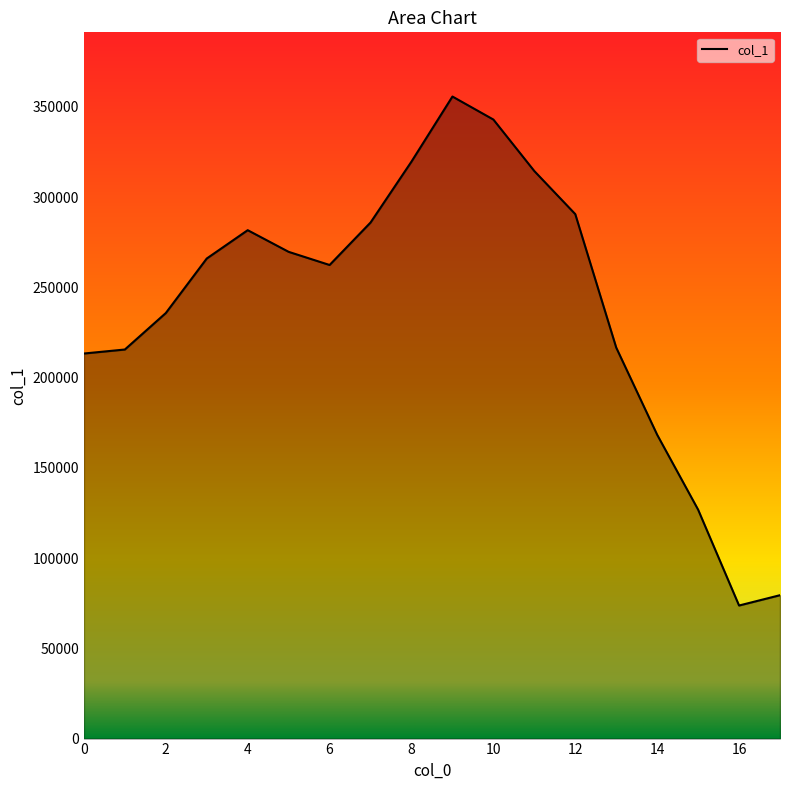

How many lines are shown in the chart?

1